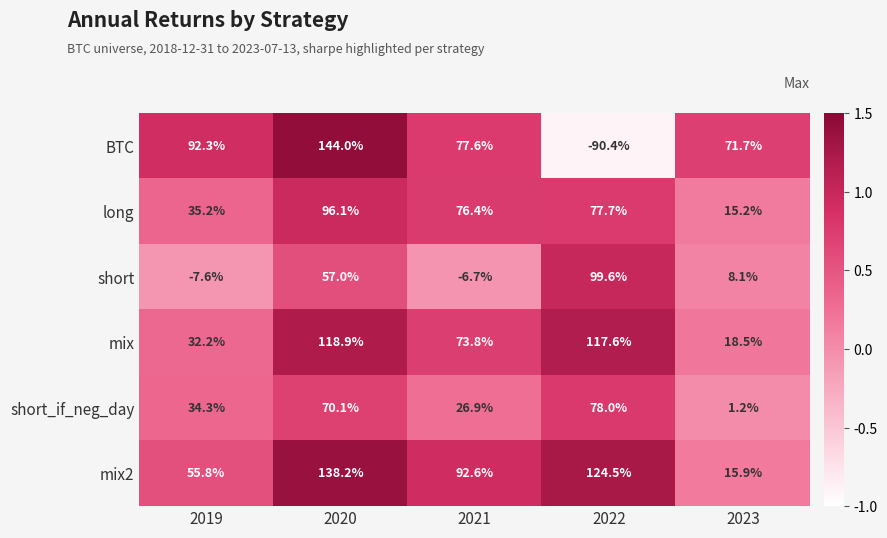

What is the maximum value shown in the chart?

144.0